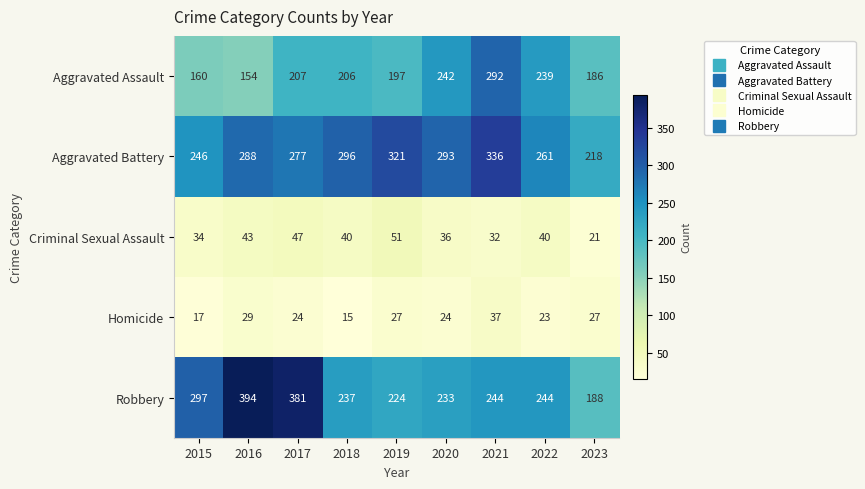

At which label is Robbery closest to 291?

2015